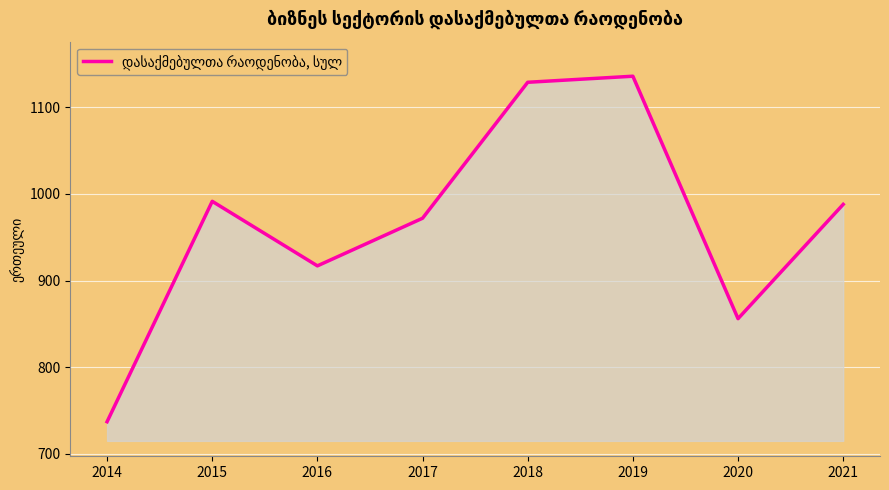

What is the maximum value shown in the chart?

1136.0